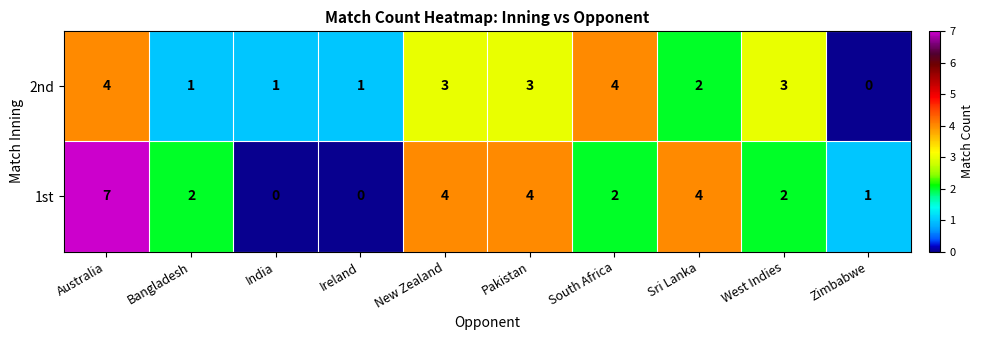

At which category is the sum across all series the highest?

Australia